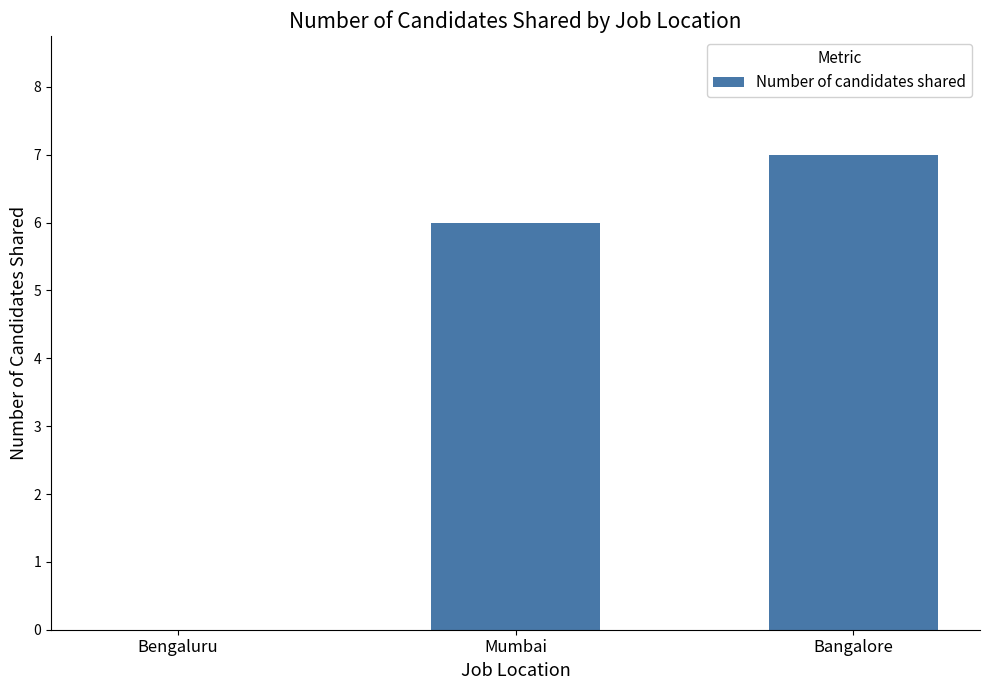

How many series are shown in this chart?

1